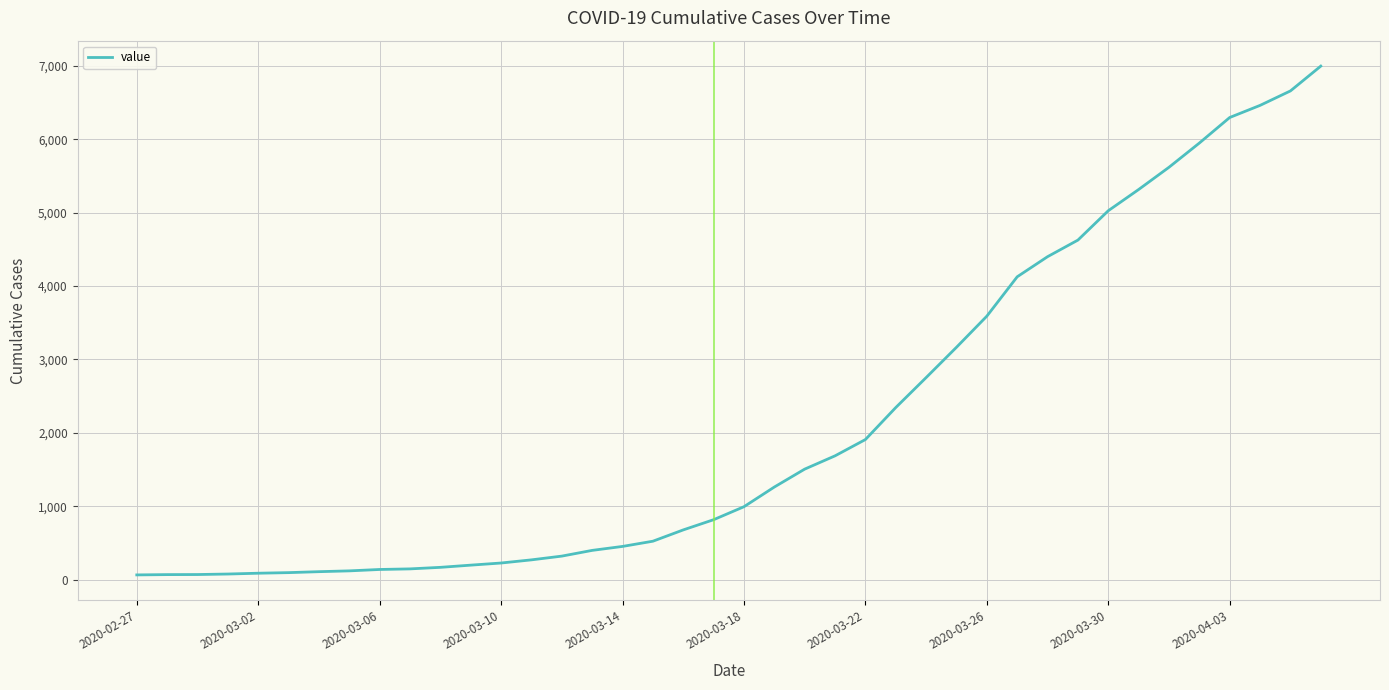

What is the maximum value shown in the chart?

6995